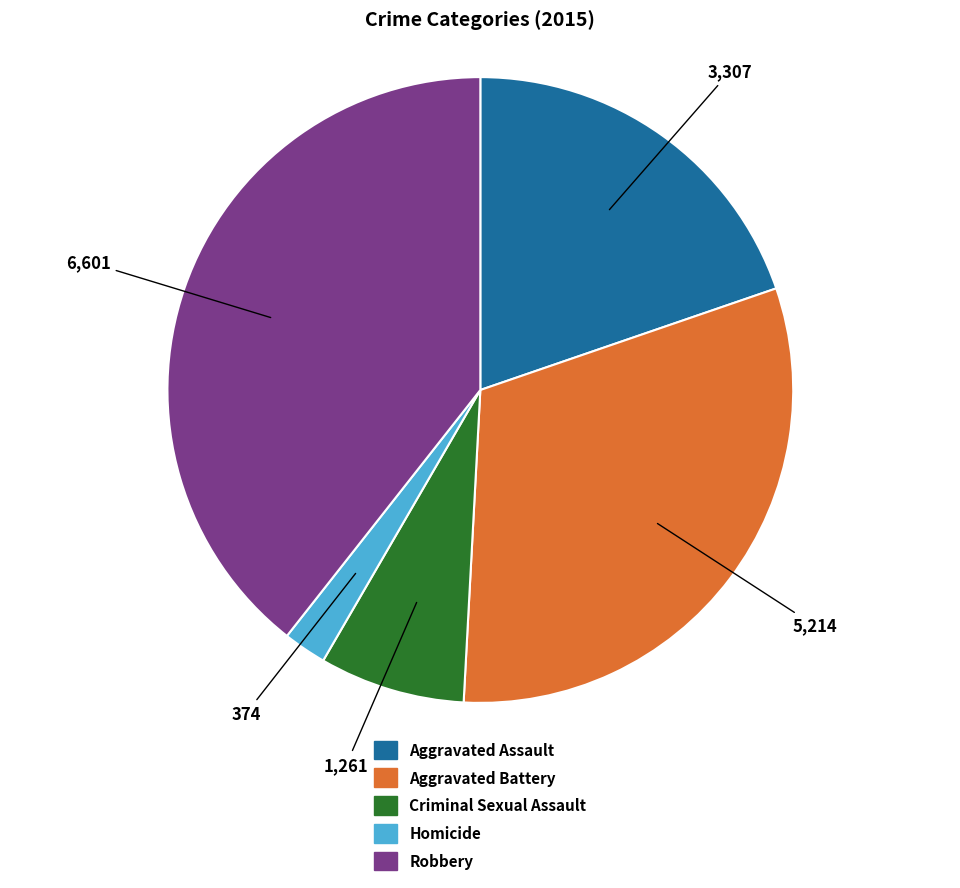

What is the ratio of the value at Robbery to the value at Aggravated Battery?

1.3